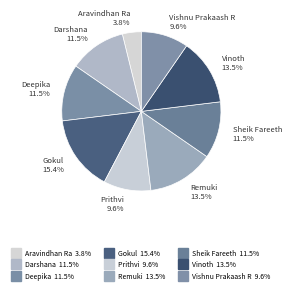

To the nearest percent, what is the difference between the largest and smallest slice percentages?

12%